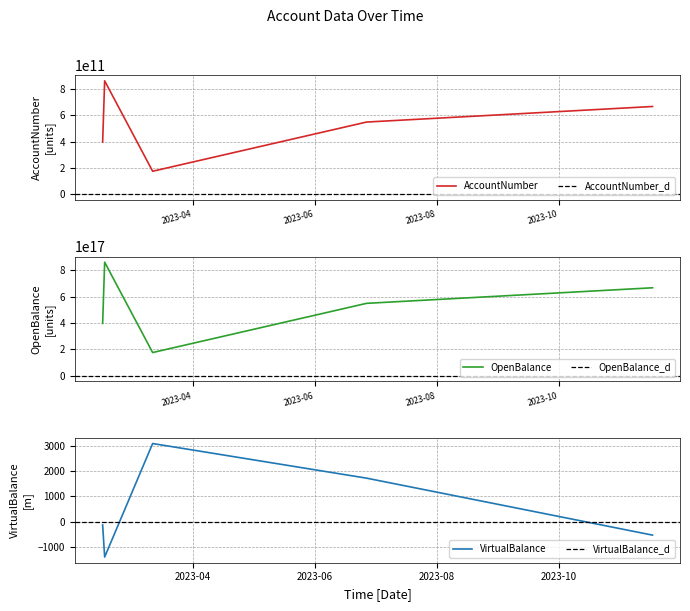

At which label is OpenBalance closest to 518206560474147008?

2023-06-27